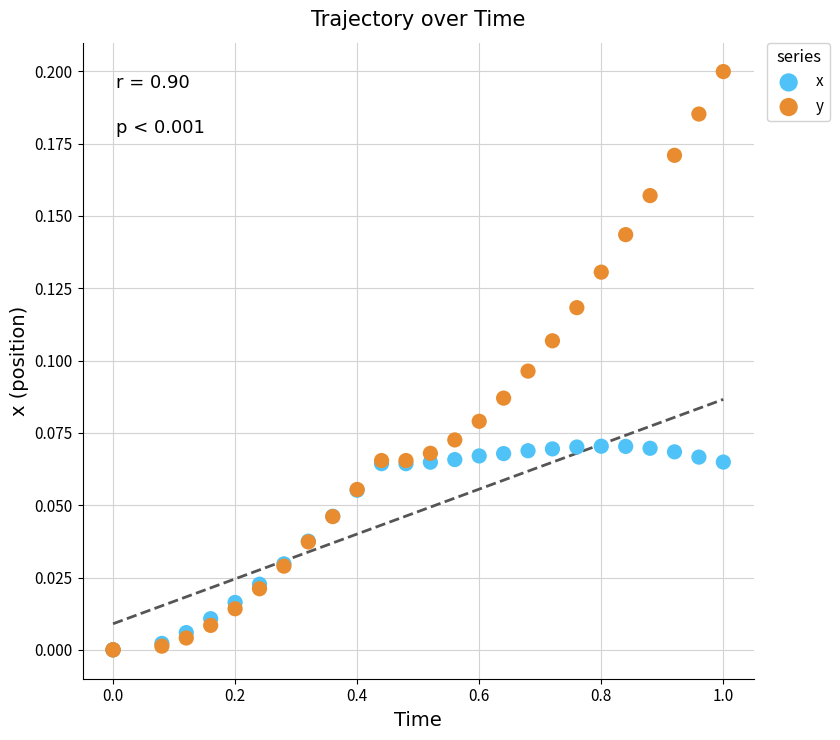

Which series has the largest Y range (max minus min)?

y